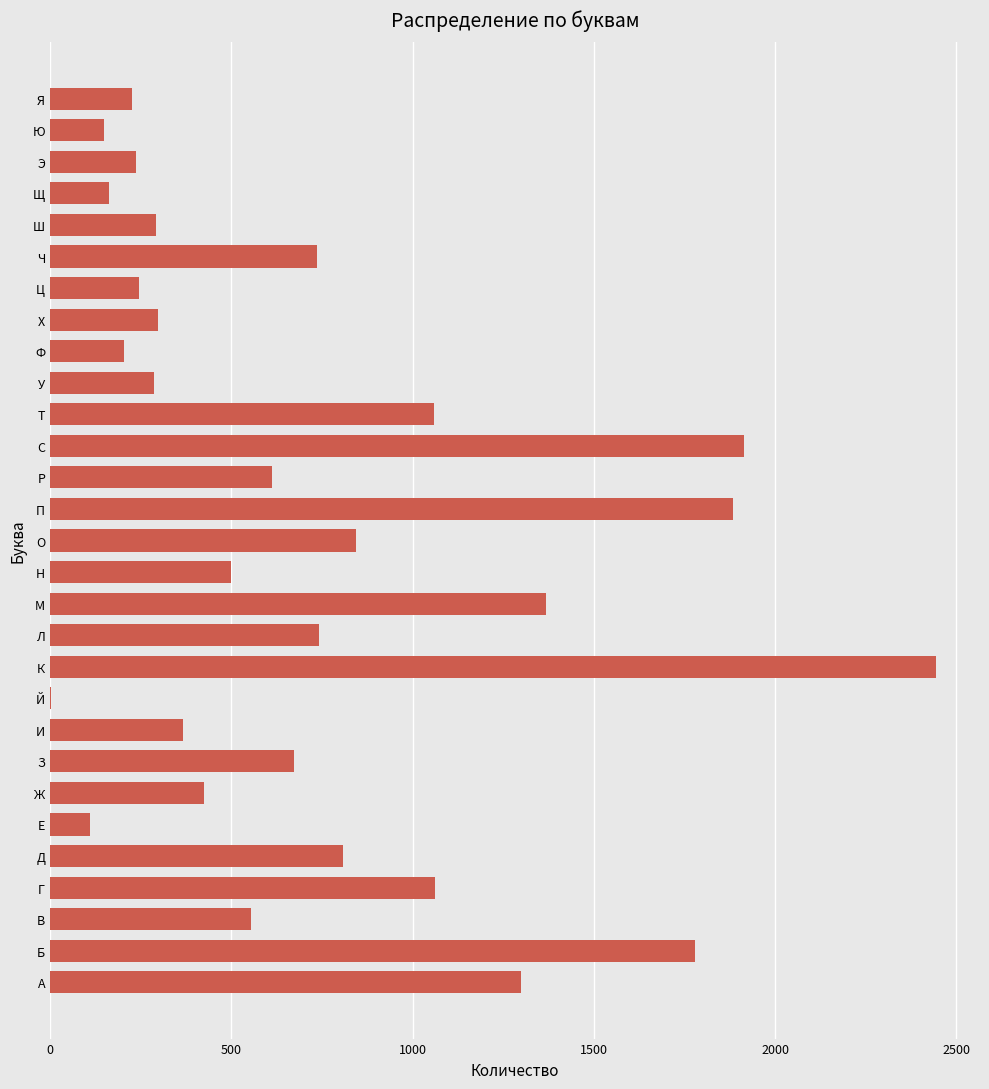

The chart shows a value of 627 at Г. True or false?

False